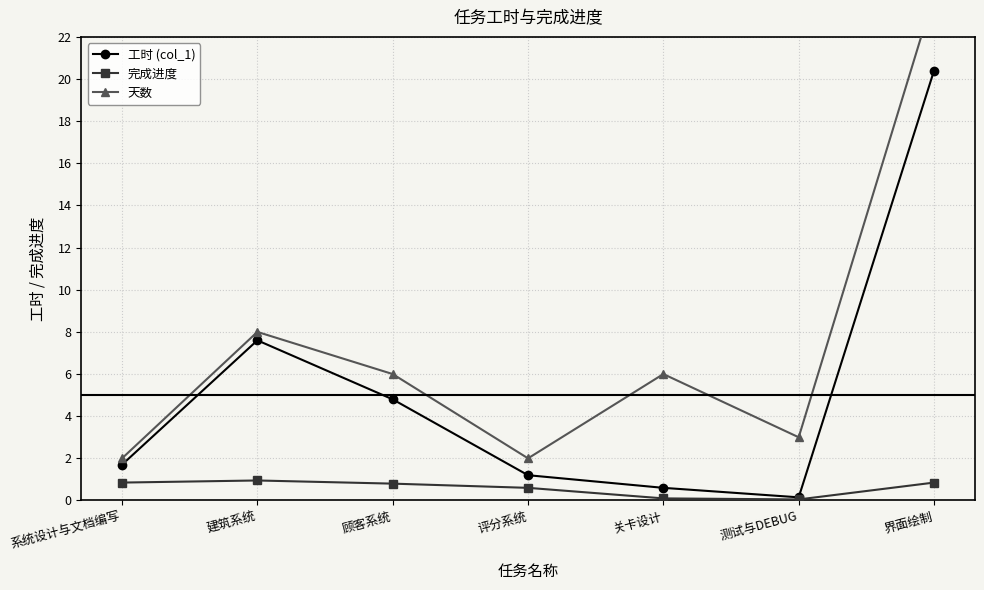

Does the chart display data point markers on the line(s)?

Yes